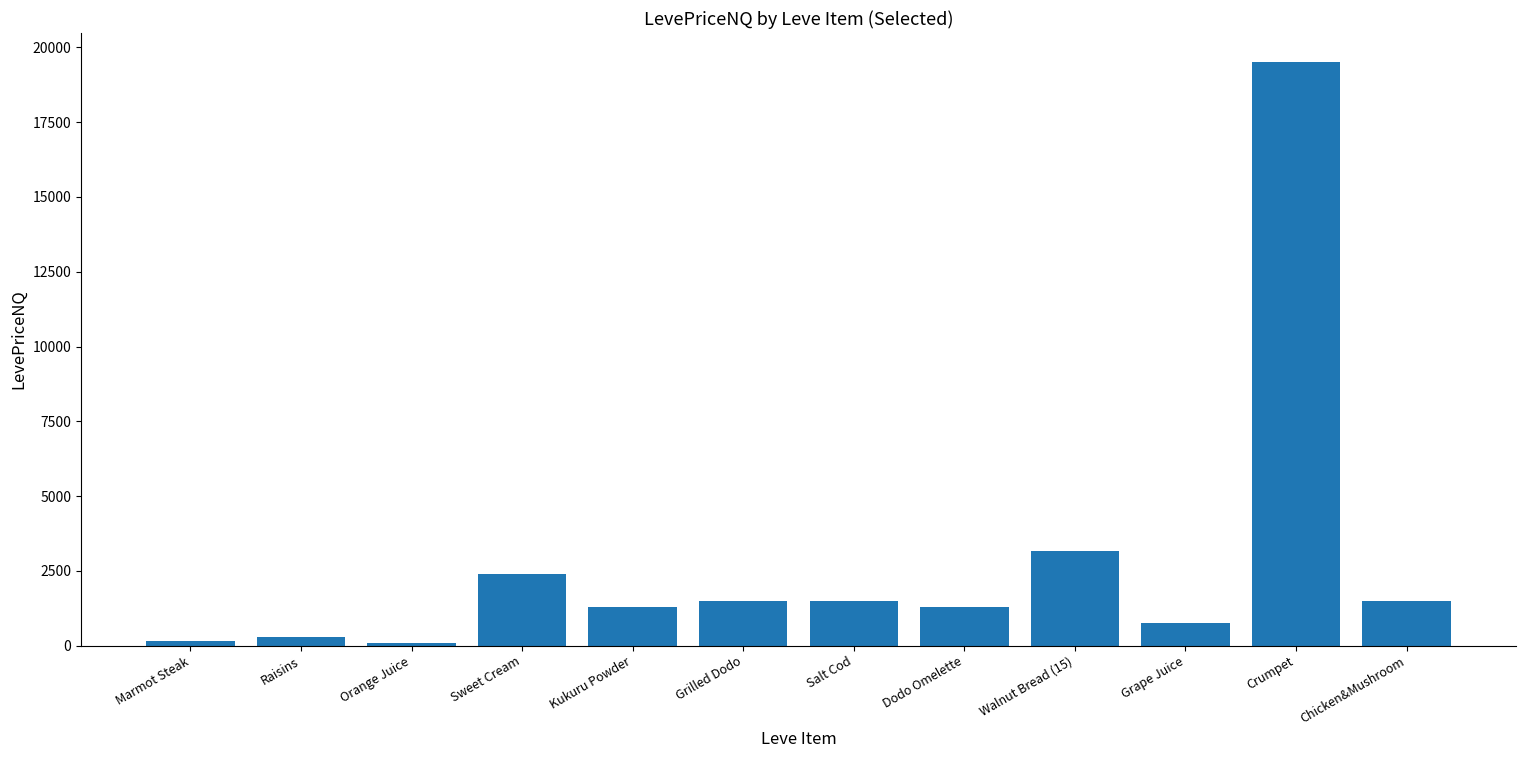

What is the difference between the maximum and minimum values?

19416.0